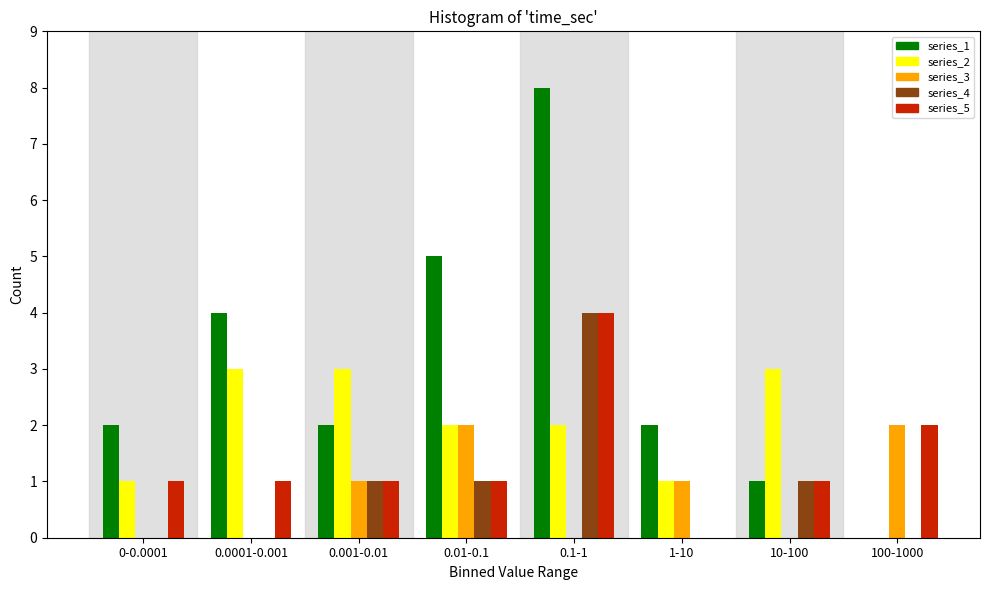

Is it true that series_3 equals 2 at 100-1000?

True